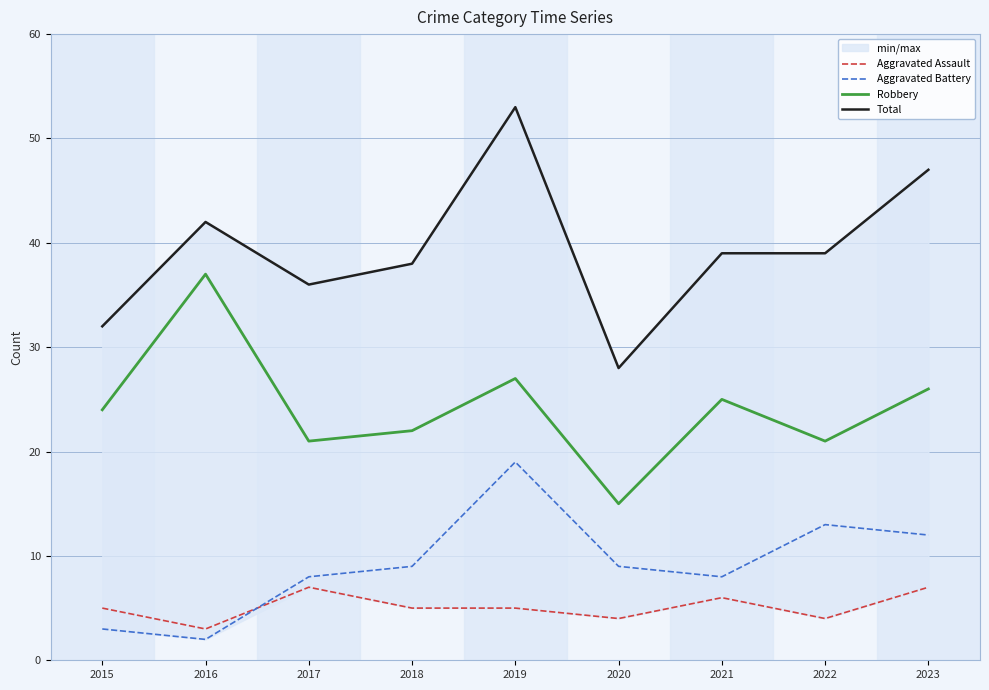

What is the total value across all series at 2015?

64